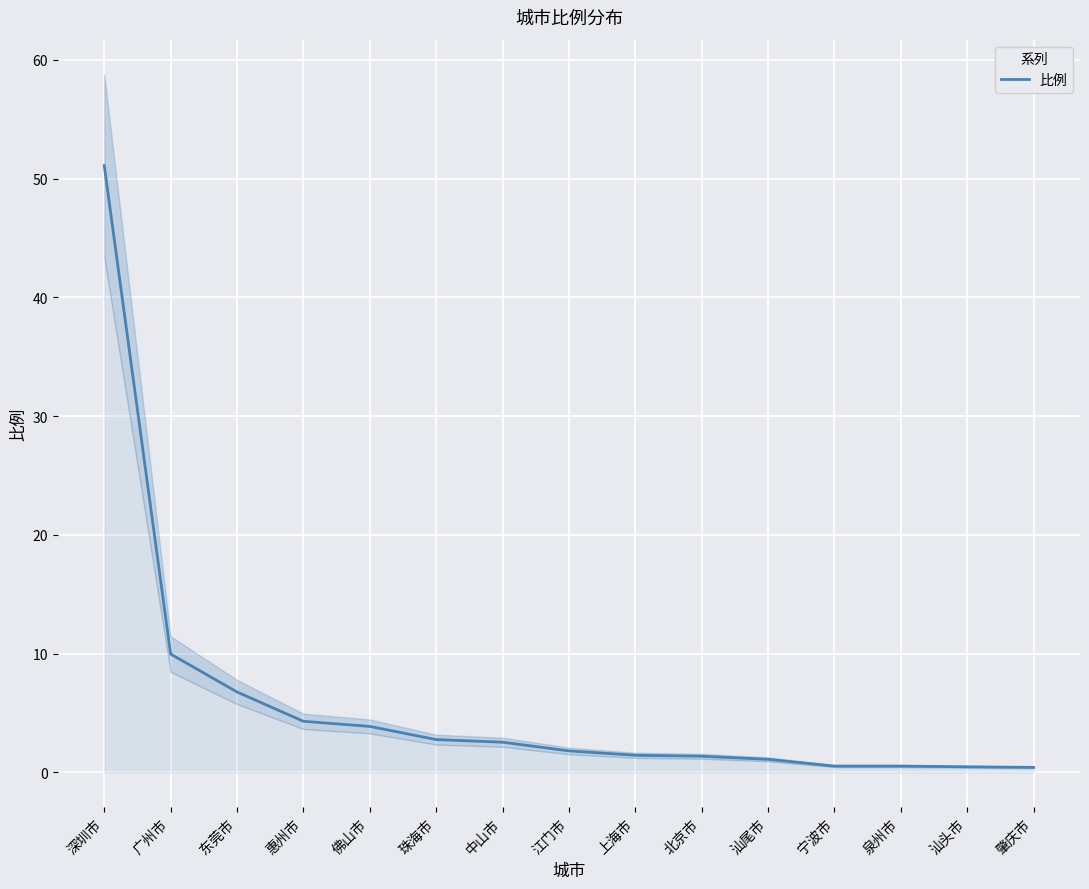

What is the label of the 1st point from the left?

深圳市